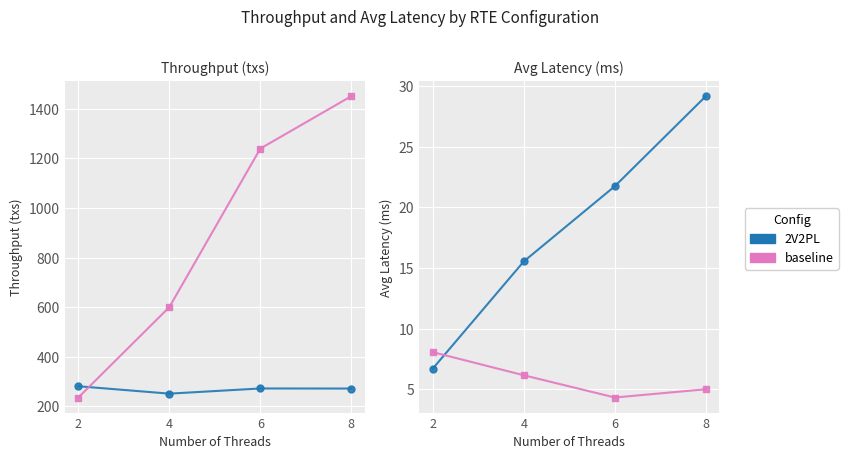

What is the maximum value for 2V2PL?

29.2